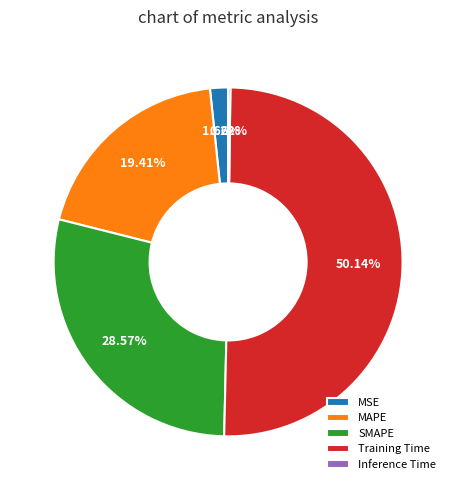

Which category has the biggest portion of the pie?

Training Time